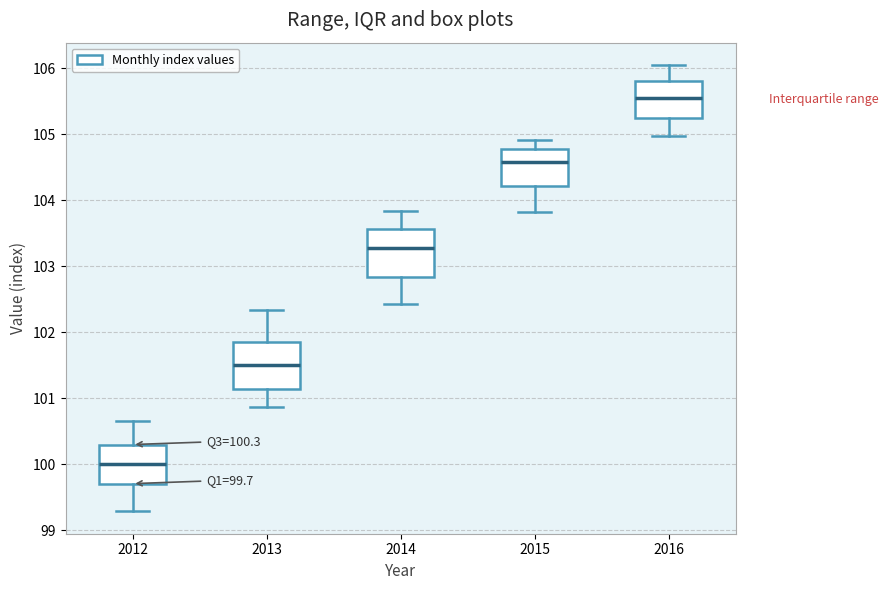

Which box's median line is the lowest?

2012